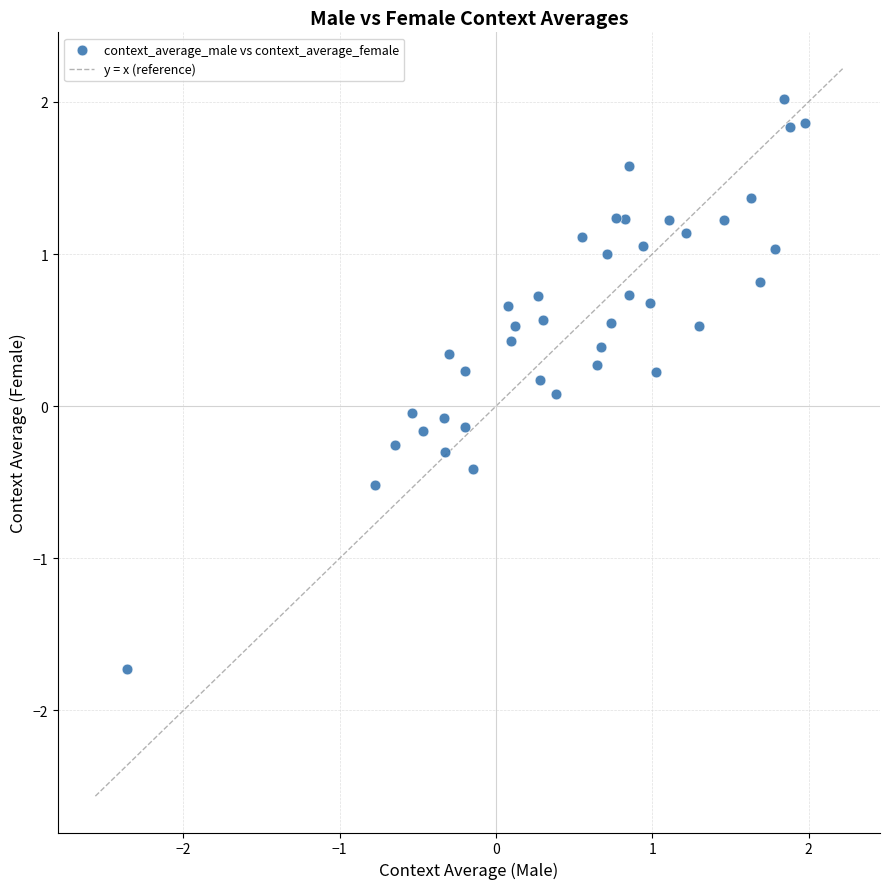

What is the range of X values (max minus min)?

4.3